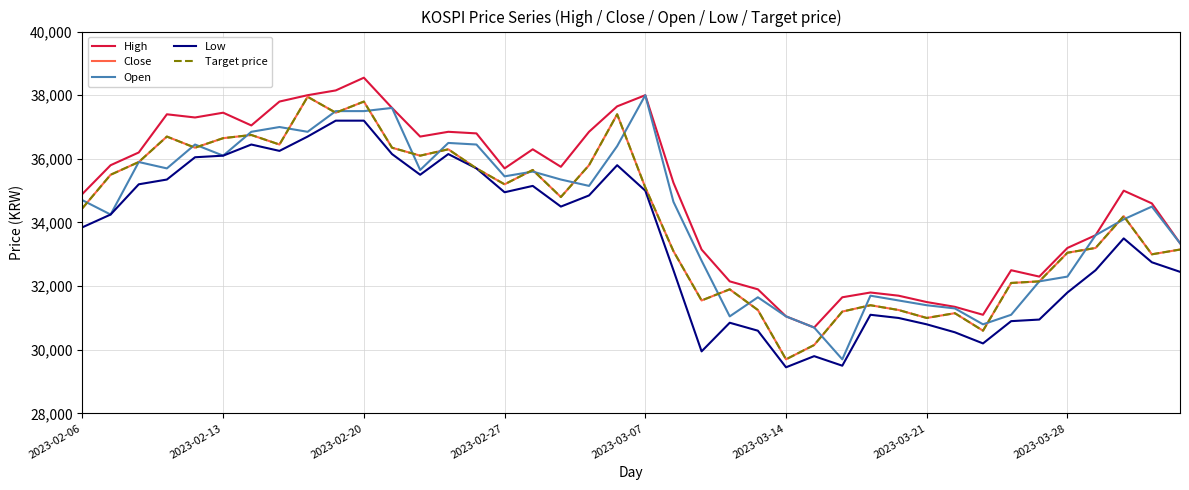

Does the chart have visible grid lines?

Yes